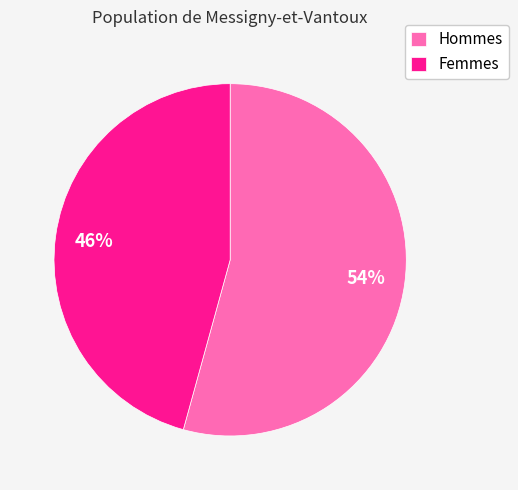

To the nearest percent, what percentage of the pie is Hommes?

54%